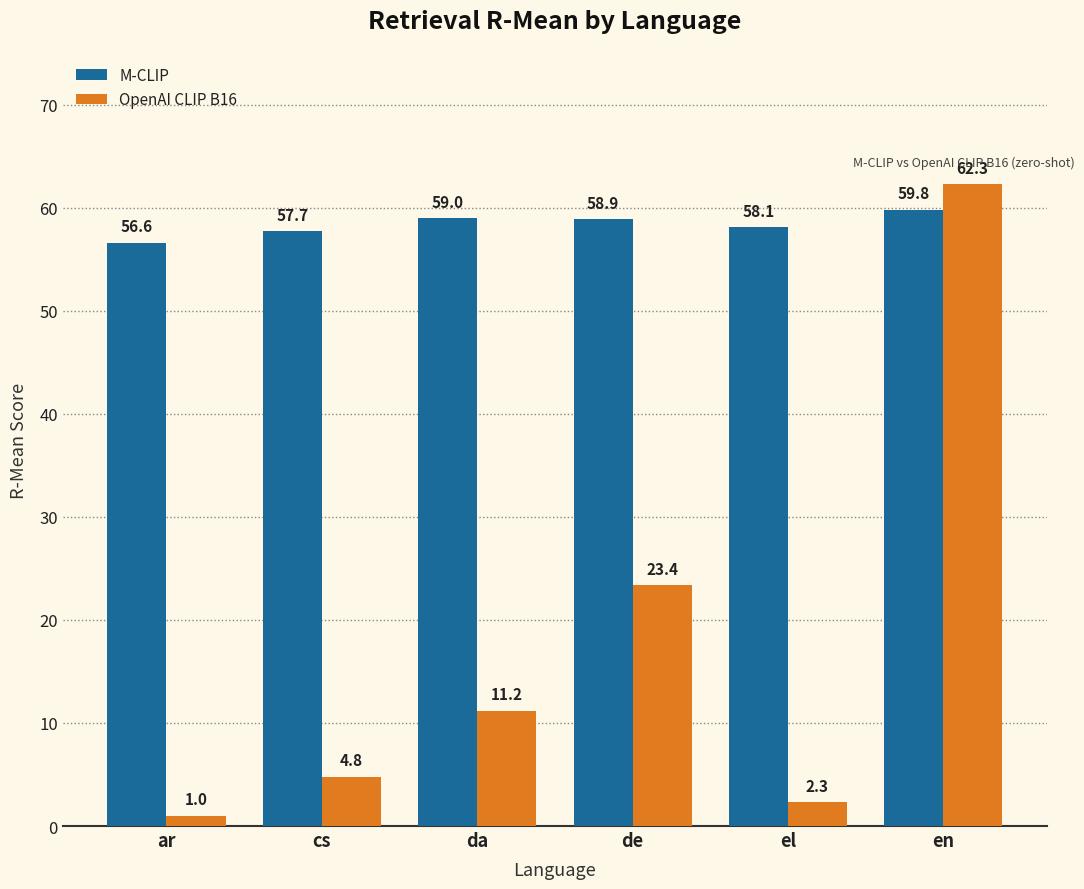

Is the value of M-CLIP at de greater than the value of OpenAI CLIP B16 at de?

Yes